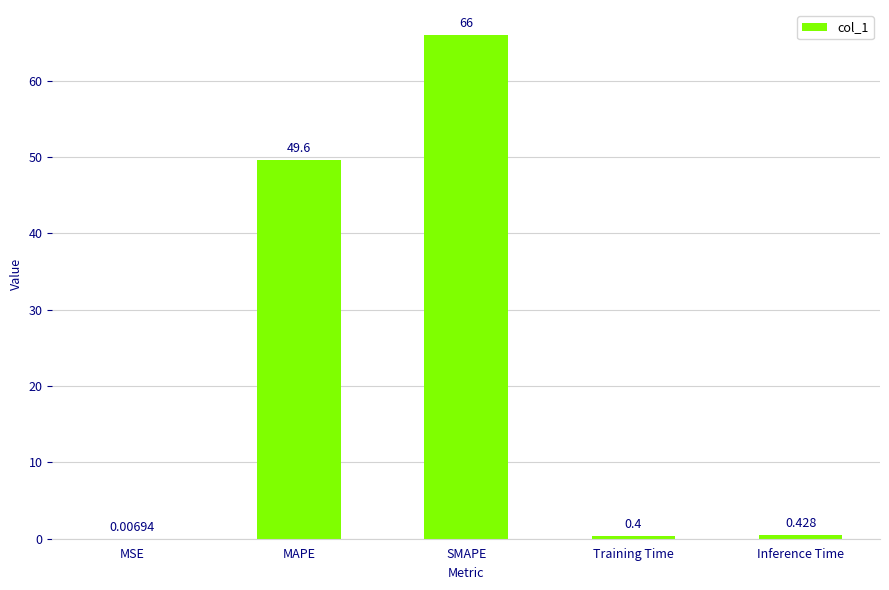

Where is the data nearest to the value 32?

MAPE